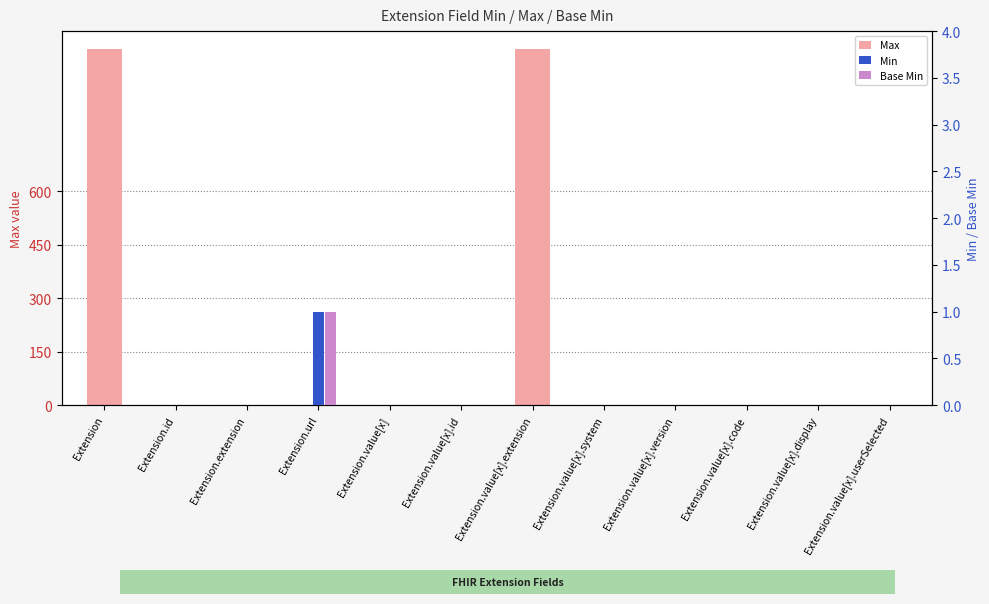

Is the value of Base Min at Extension.value[x].userSelected greater than the value of Min at Extension.value[x].version?

No